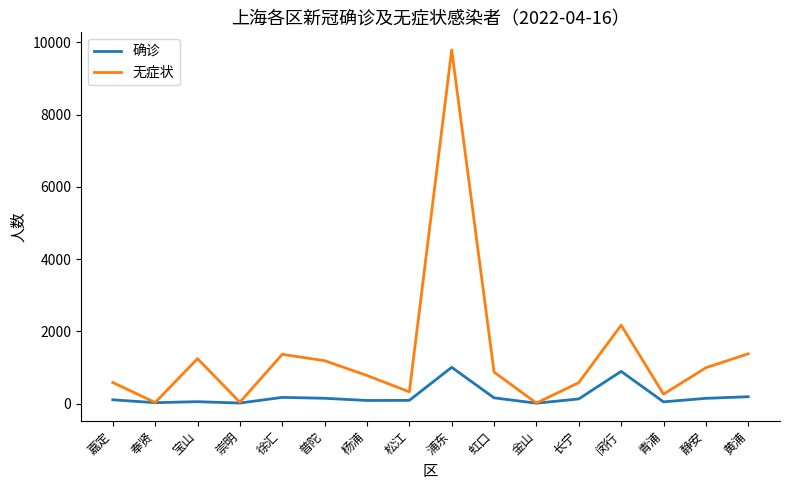

Is this an area chart (filled region under the line)?

No